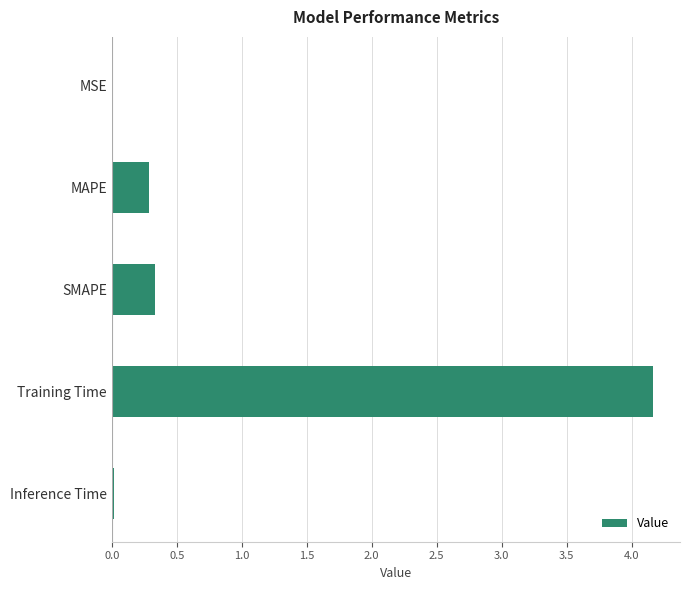

True or false: the data shows 2.8 at Training Time.

False